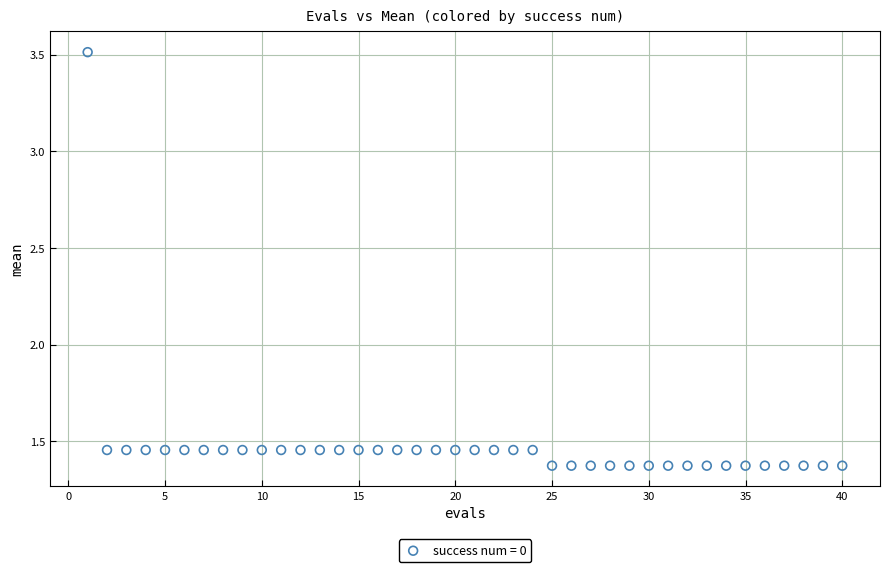

What is the range of Y values (max minus min)?

2.1